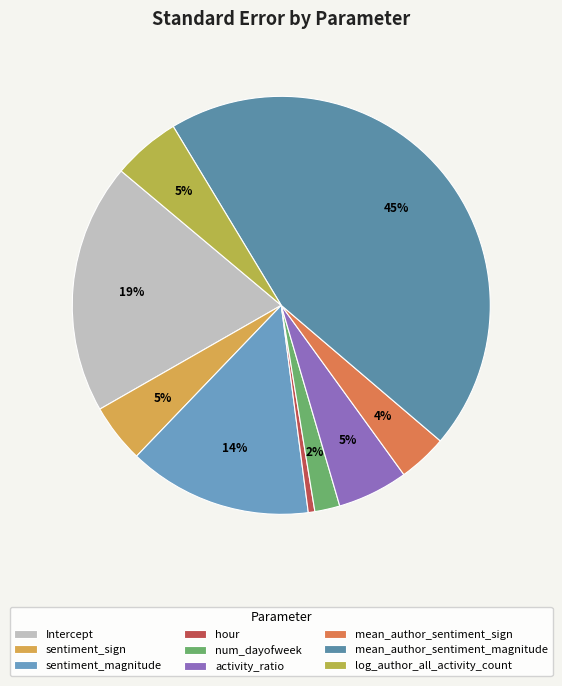

How much of the chart is everything except mean_author_sentiment_sign?

96.2%